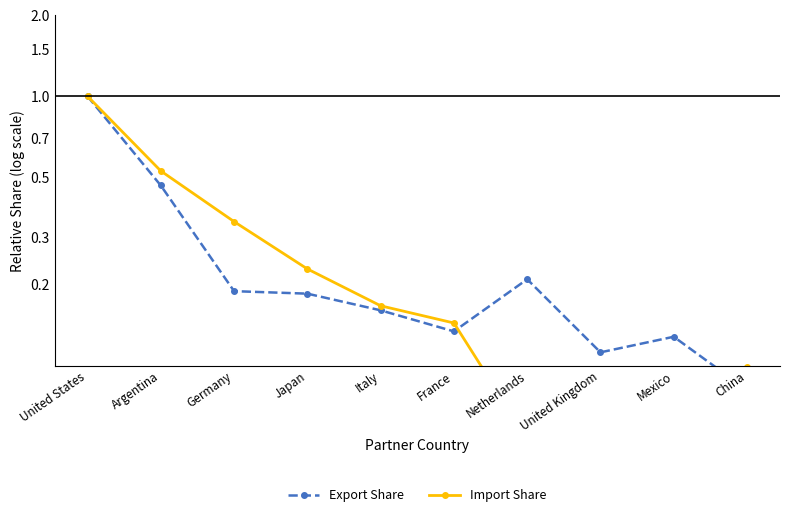

The value of Export Share at Germany is 0.2. True or false?

True